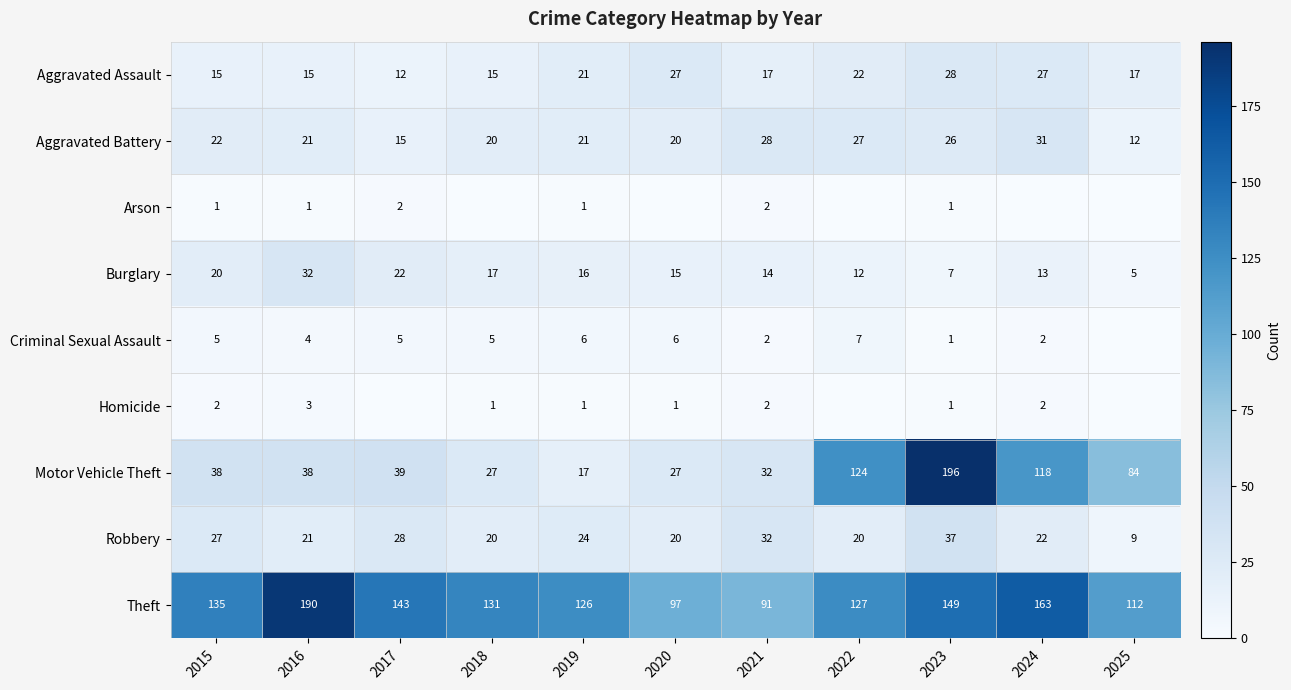

At which label is Aggravated Assault closest to 20?

2019